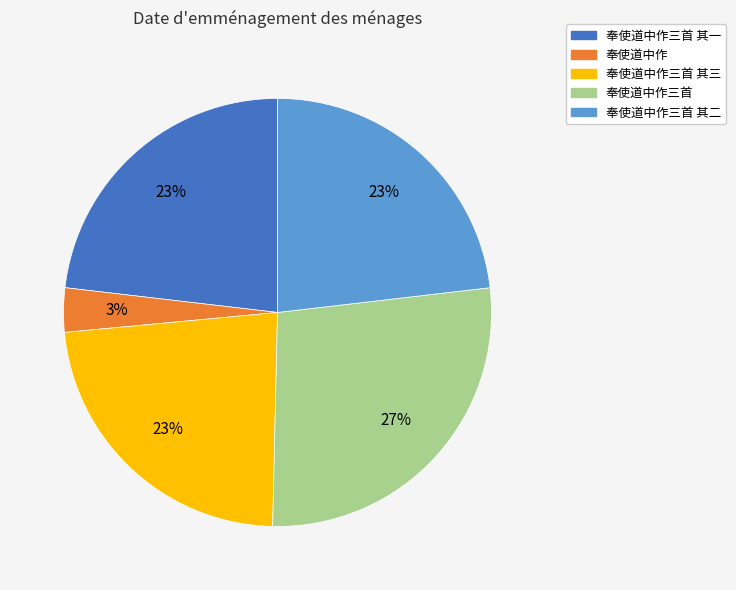

Is there a majority slice in this chart?

No